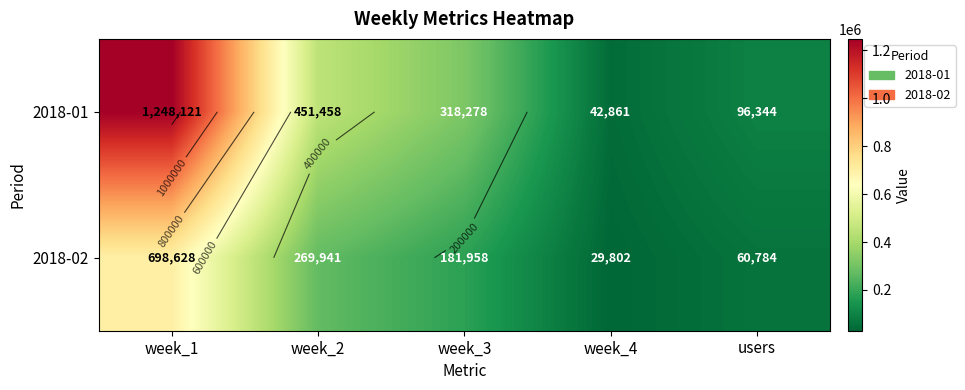

At users, list the series in order from largest to smallest.

2018-01, 2018-02